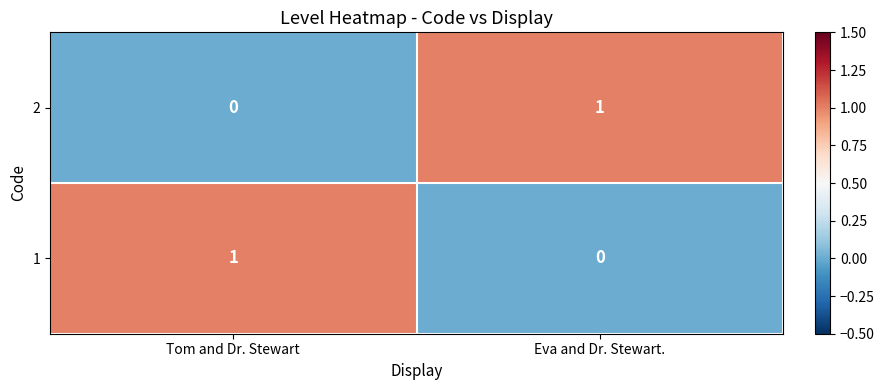

How many values in 2 are above zero?

1